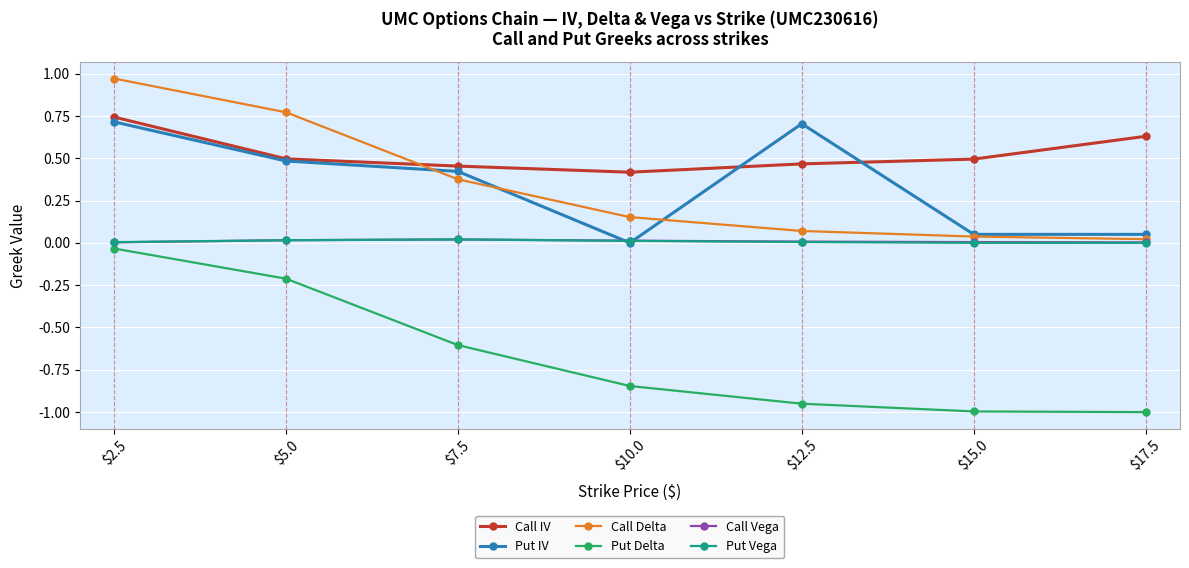

What is the label of the 1st point from the right?

$17.5